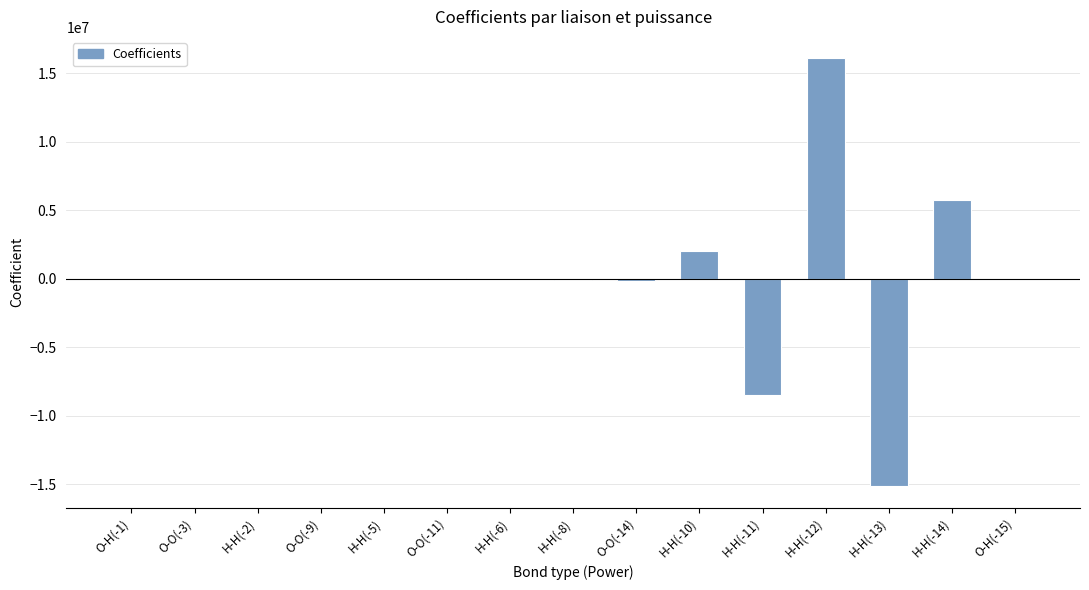

Which category has the highest value across all series?

H-H(-12)